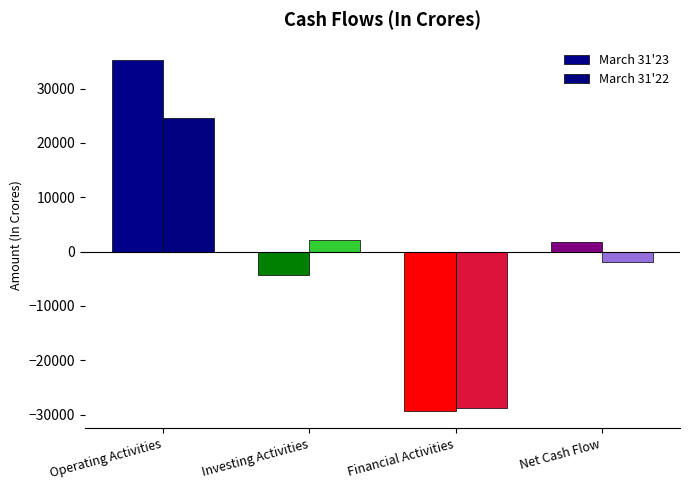

Are the bars grouped side by side (vs. stacked)?

Yes